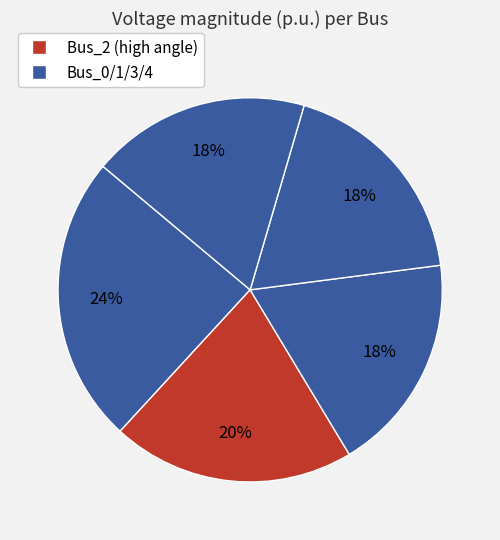

How many segments does this pie chart have?

5